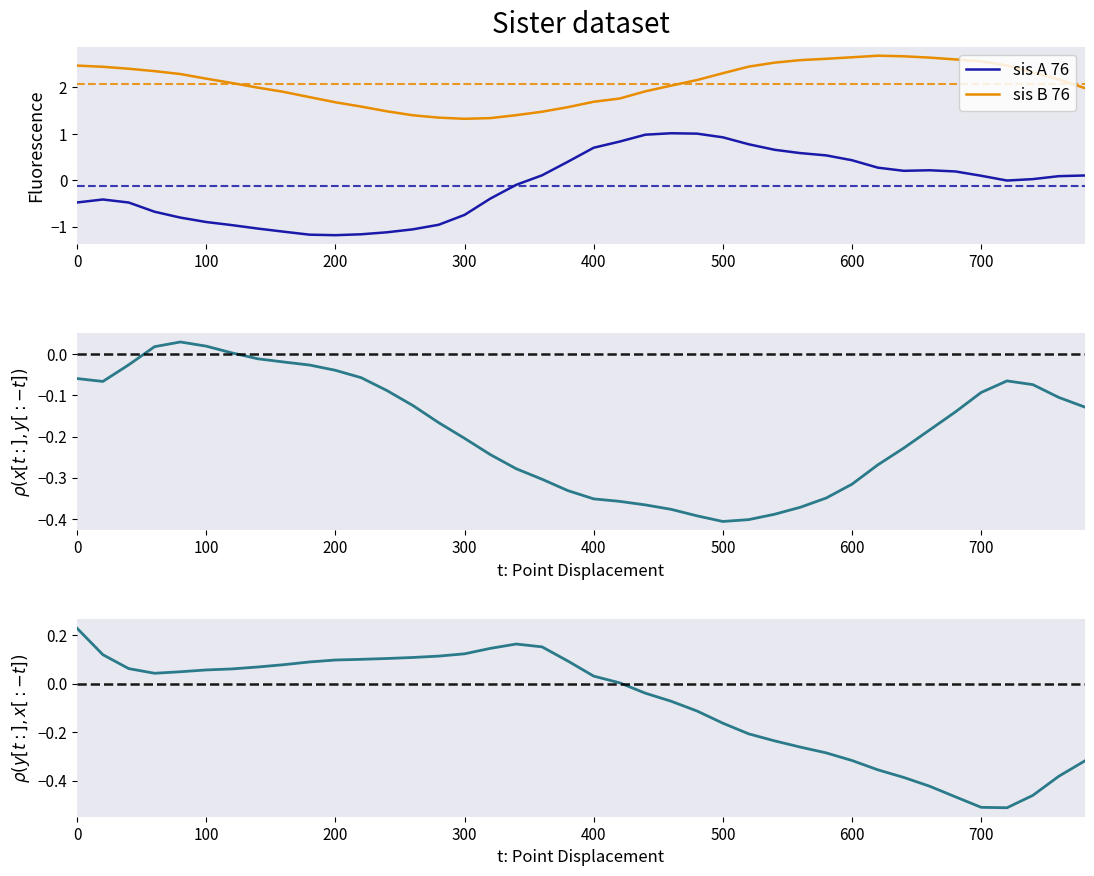

Is this an area chart (filled region under the line)?

No